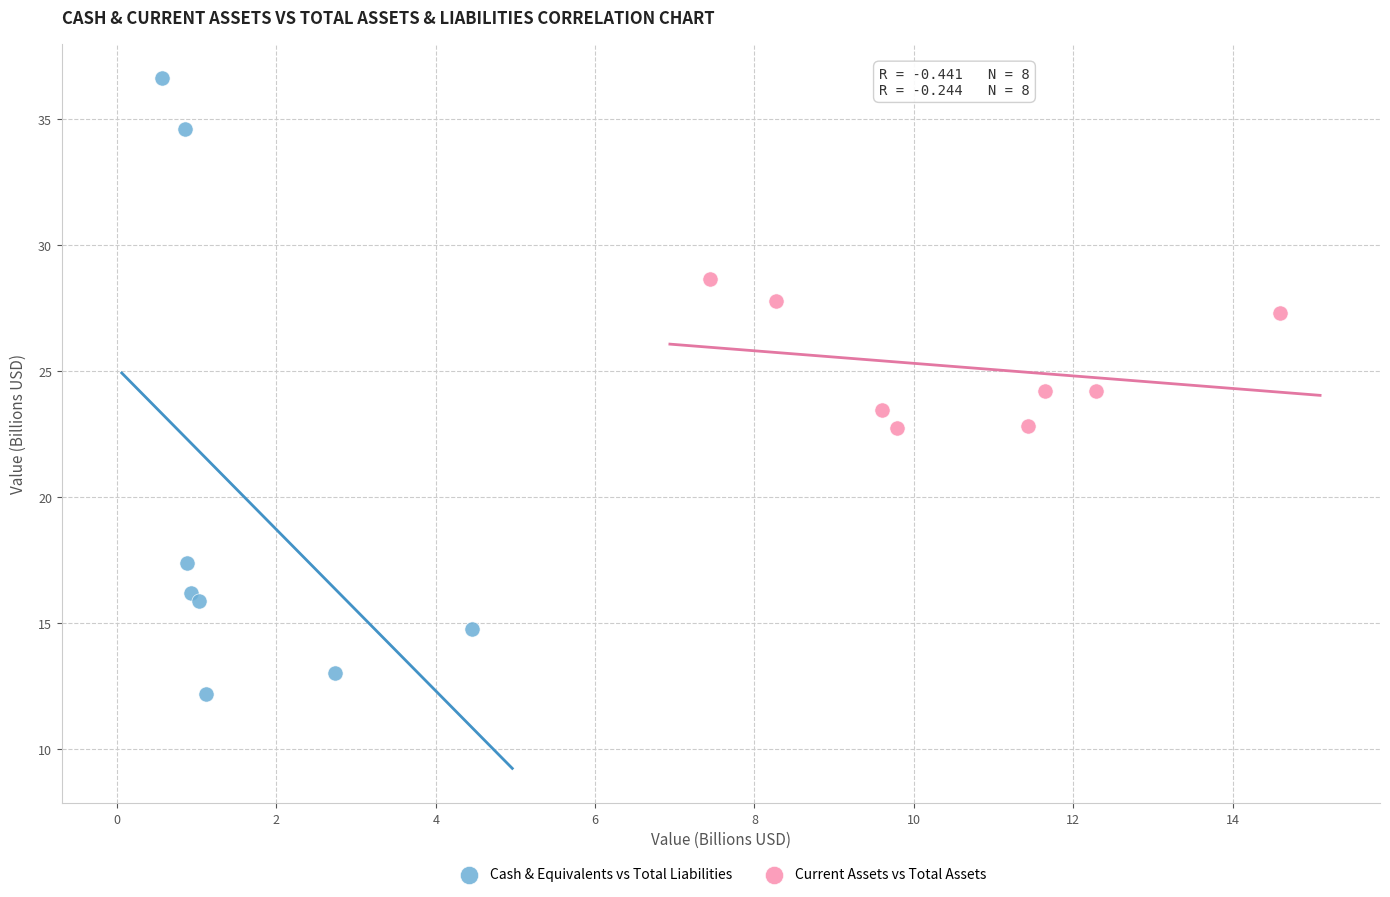

Which series has the largest Y range (max minus min)?

Cash & Equivalents vs Total Liabilities